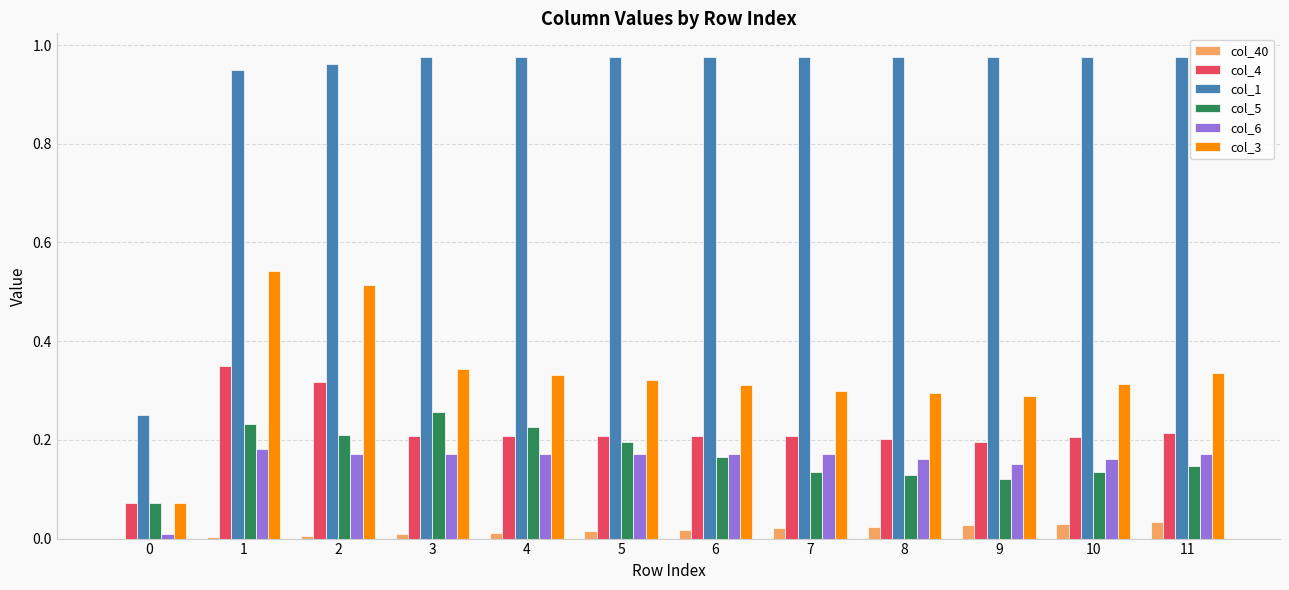

What are all the series names shown in the legend?

col_40, col_4, col_1, col_5, col_6, col_3